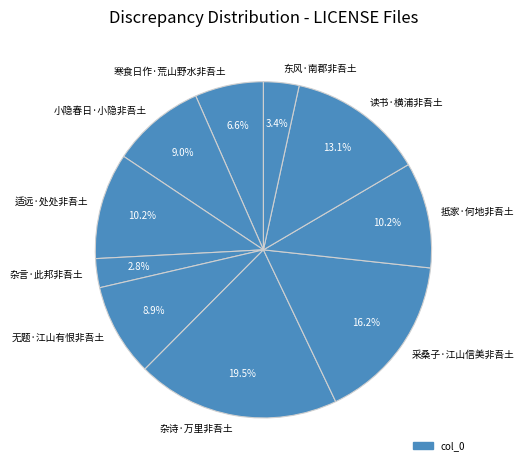

What percentage is the 寒食日作·荒山野水非吾土 slice, to the nearest percent?

7%